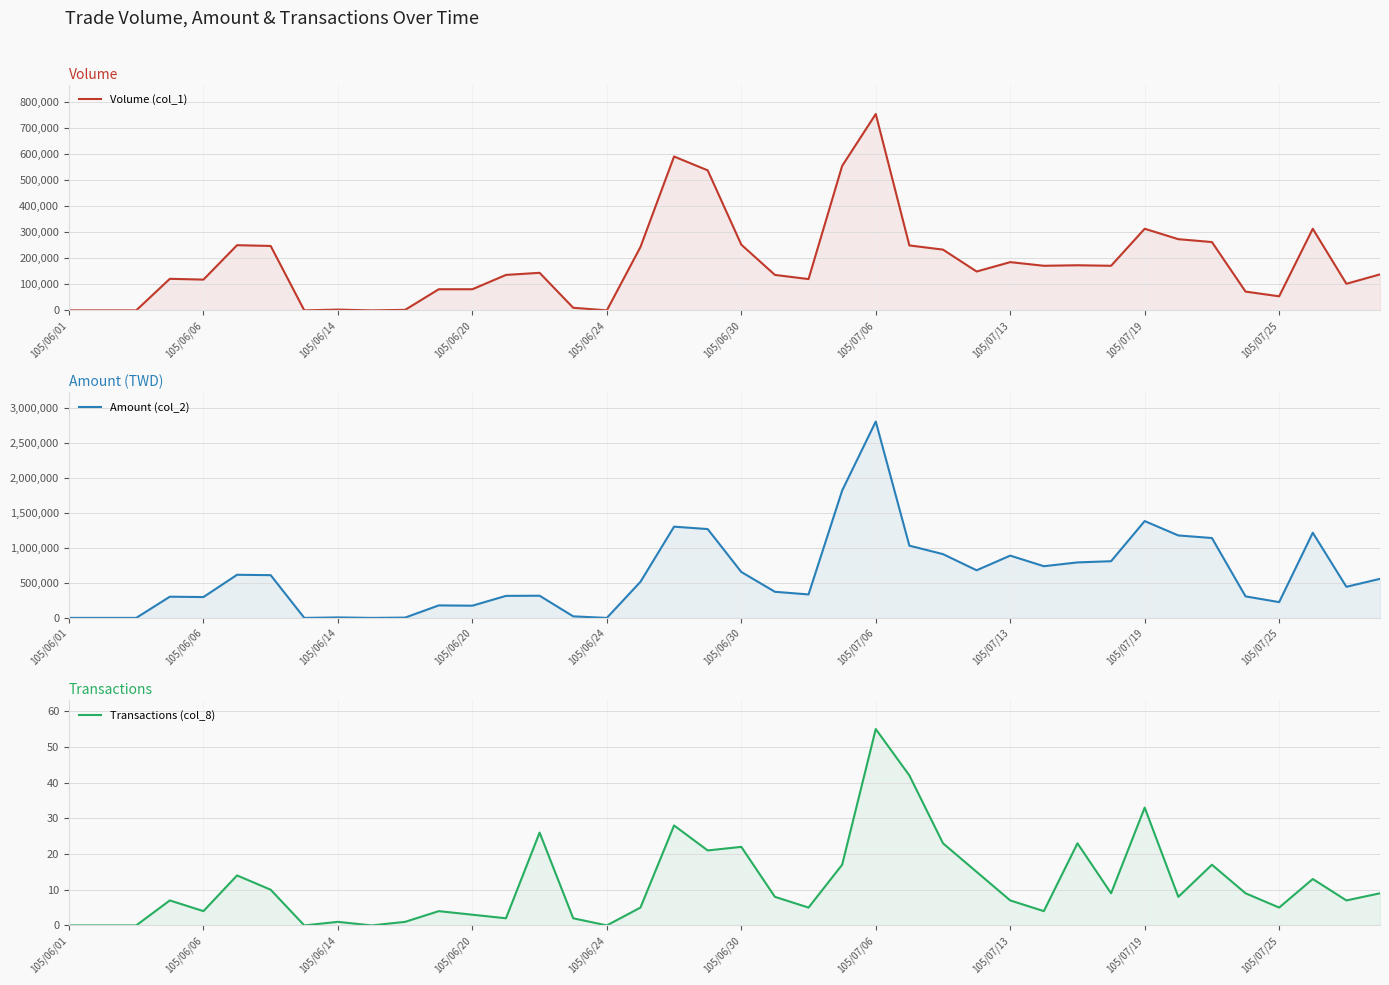

List the series in order of their overall mean, lowest first.

Transactions (col_8), Volume (col_1), Amount (col_2)